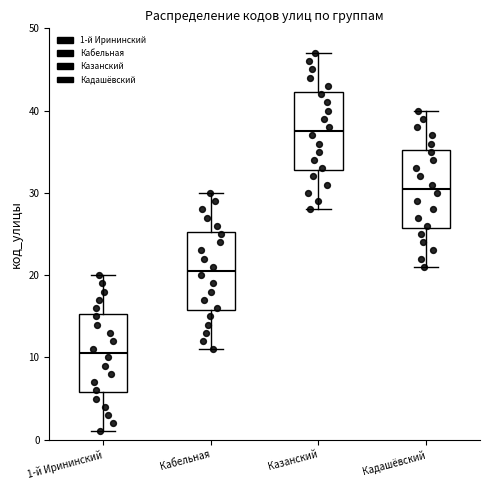

Reading left to right, read every box against the y-axis: the position of its median line, the range the box covers, and the ends of its whiskers. The values are not printed on the chart, so give them approximately, as read against the axis.

1-й Ирининский: median 11, box 6 to 15, whiskers 1 to 20
Кабельная: median 21, box 16 to 25, whiskers 11 to 30
Казанский: median 38, box 33 to 42, whiskers 28 to 47
Кадашёвский: median 31, box 26 to 35, whiskers 21 to 40